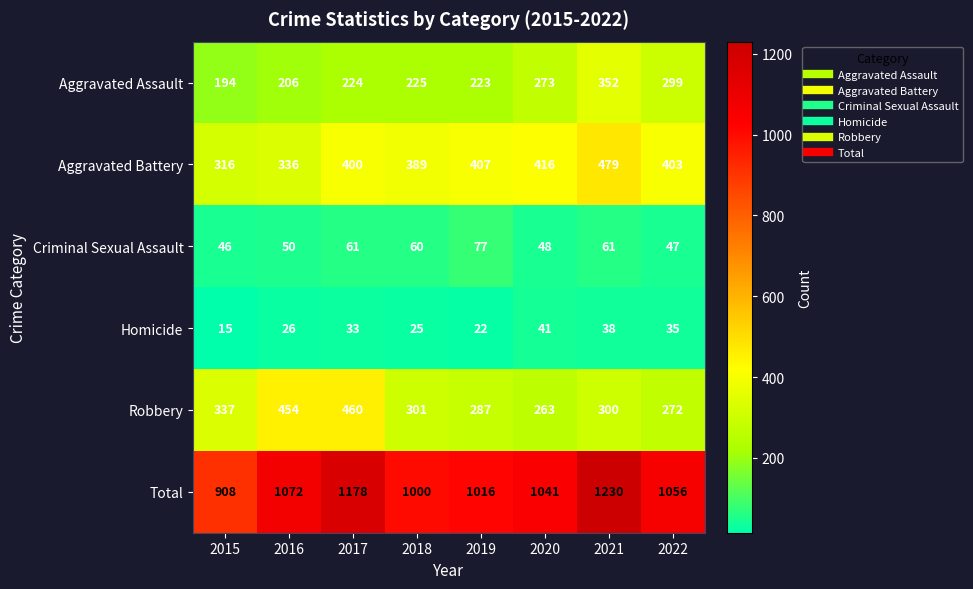

Which series has the largest total across all categories?

Total